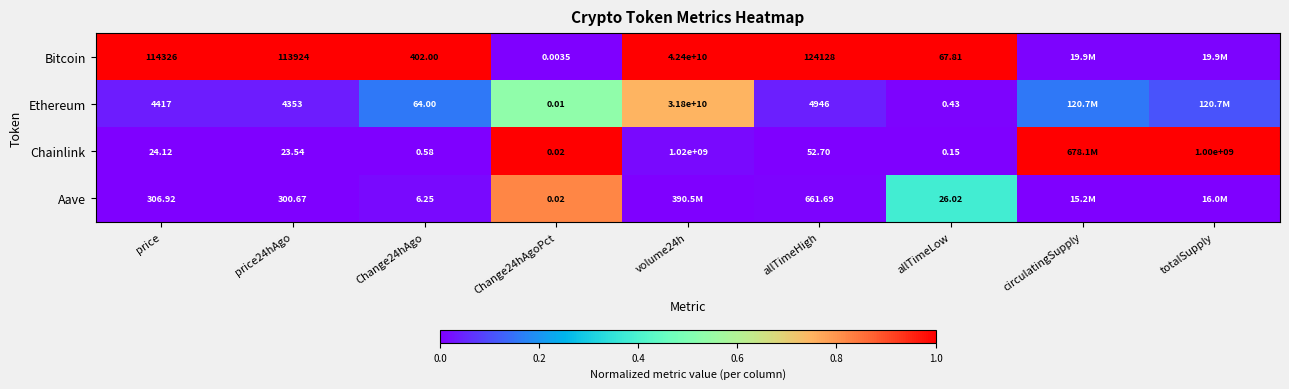

The value of Bitcoin at Change24hAgo is 1.4. True or false?

False